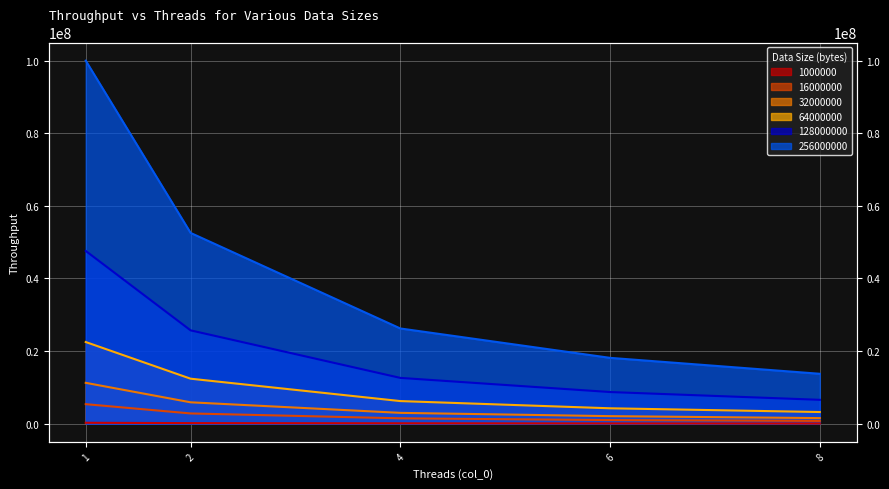

What is the value of the 64000000 point at the 2nd from the left?

12395081.6